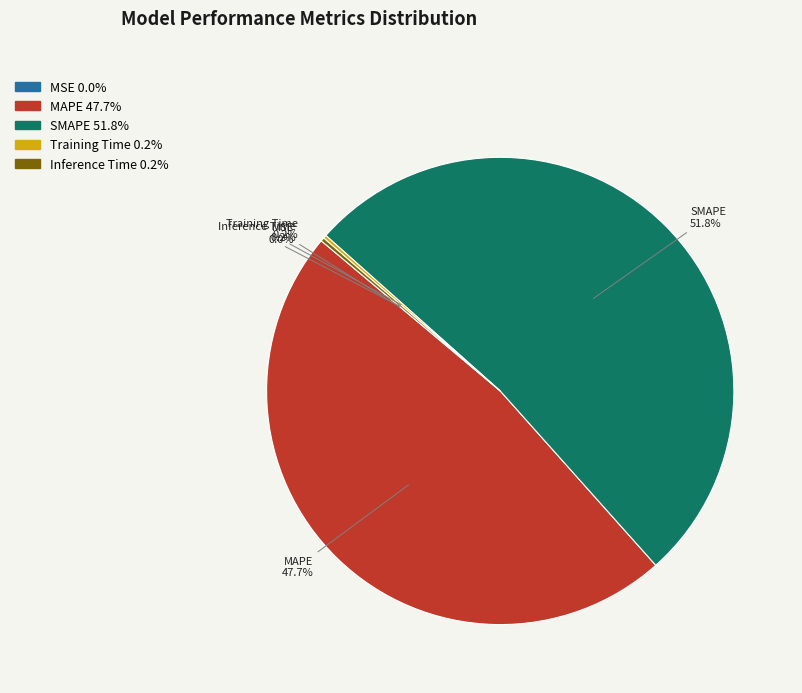

The MAPE slice represents 48% of the pie. True or false?

True